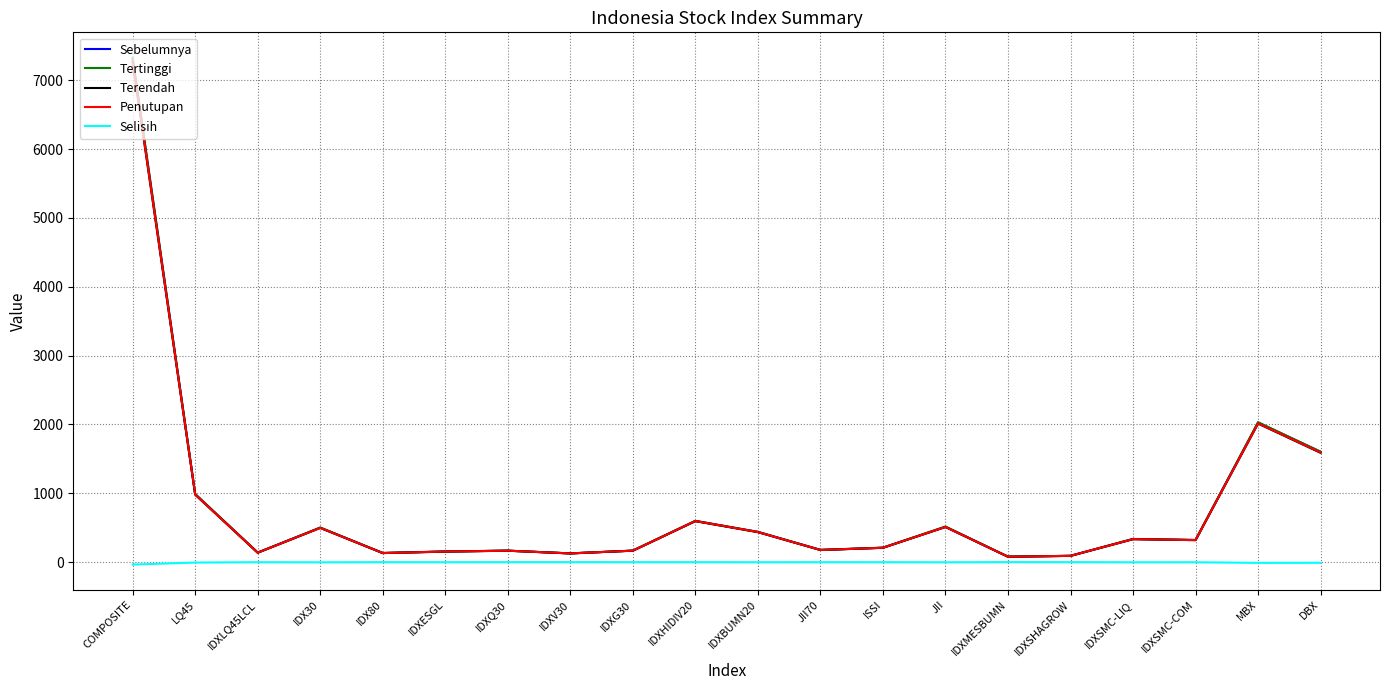

At which label is Sebelumnya closest to 3695?

MBX